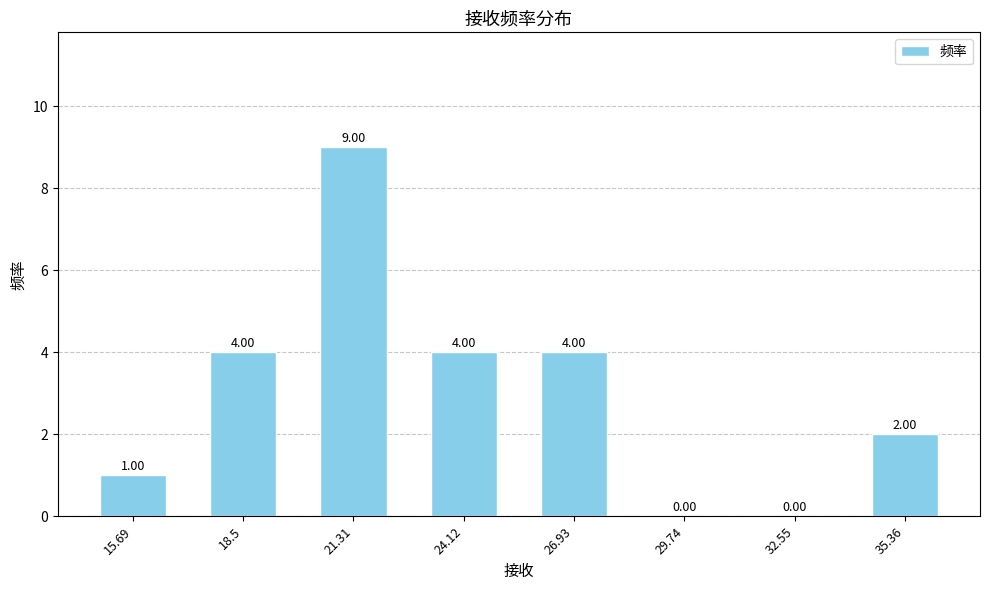

How many series are shown in this chart?

1